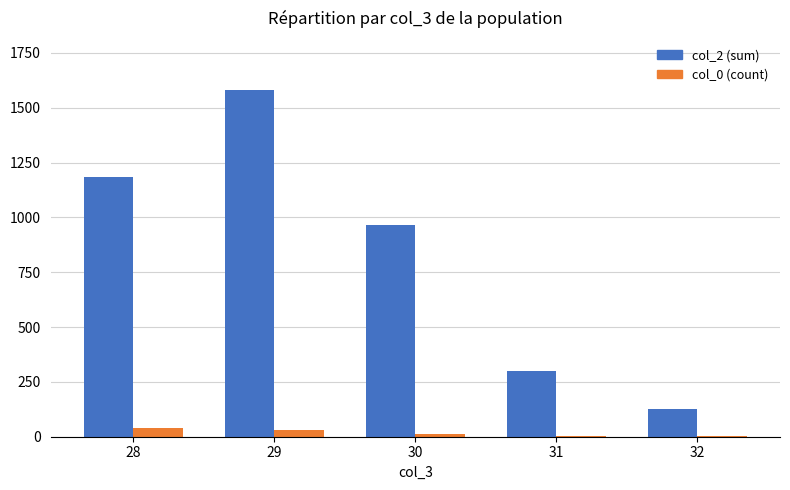

The value of col_2 (sum) at 29 is 445. True or false?

False